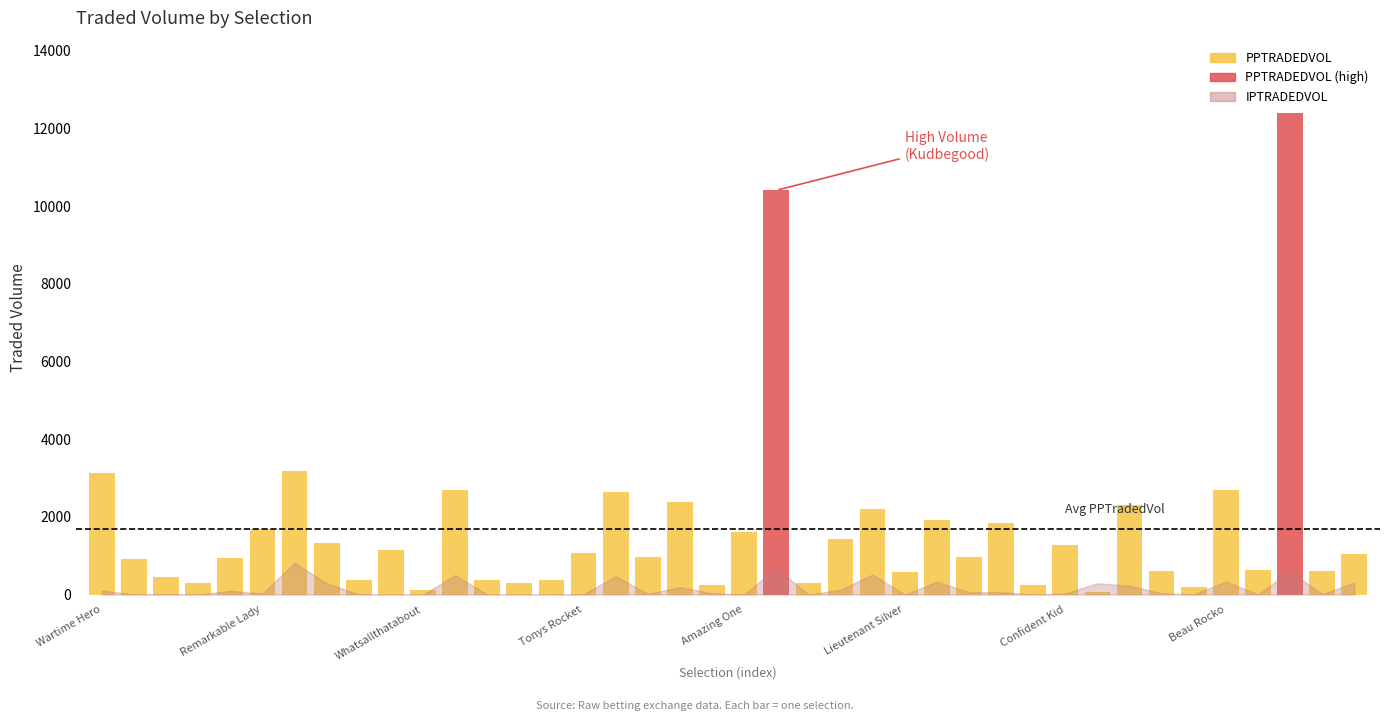

Which series has the largest range (max minus min)?

PPTRADEDVOL